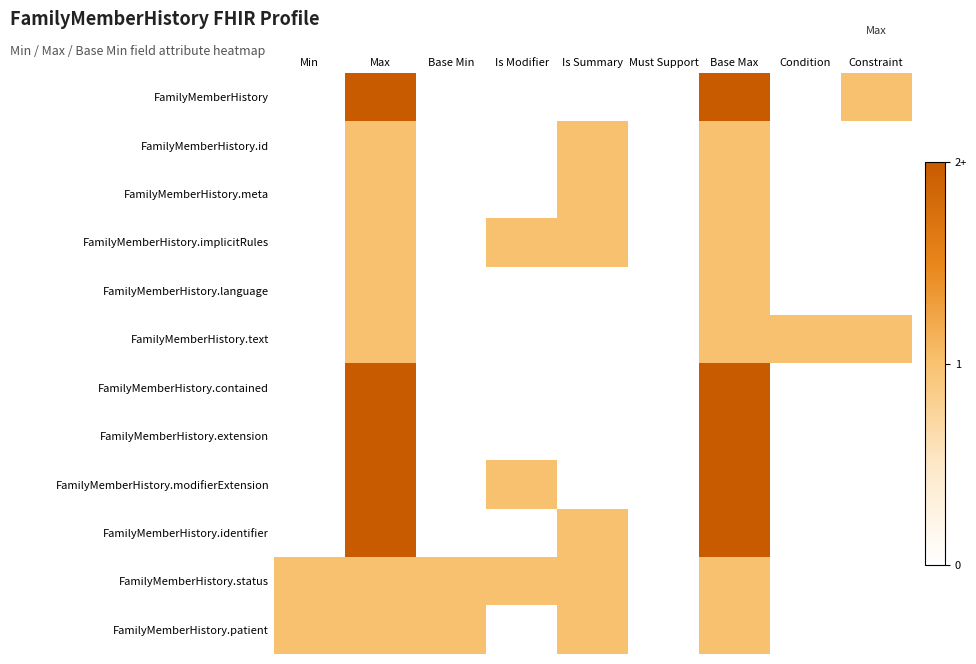

Reading right to left, list all the values displayed in this chart.

FamilyMemberHistory: Constraint=1	Condition=0	Base Max=2	Must Support=0	Is Summary=0	Is Modifier=0	Base Min=0	Max=2	Min=0
FamilyMemberHistory.id: Constraint=0	Condition=0	Base Max=1	Must Support=0	Is Summary=1	Is Modifier=0	Base Min=0	Max=1	Min=0
FamilyMemberHistory.meta: Constraint=0	Condition=0	Base Max=1	Must Support=0	Is Summary=1	Is Modifier=0	Base Min=0	Max=1	Min=0
FamilyMemberHistory.implicitRules: Constraint=0	Condition=0	Base Max=1	Must Support=0	Is Summary=1	Is Modifier=1	Base Min=0	Max=1	Min=0
FamilyMemberHistory.language: Constraint=0	Condition=0	Base Max=1	Must Support=0	Is Summary=0	Is Modifier=0	Base Min=0	Max=1	Min=0
FamilyMemberHistory.text: Constraint=1	Condition=1	Base Max=1	Must Support=0	Is Summary=0	Is Modifier=0	Base Min=0	Max=1	Min=0
FamilyMemberHistory.contained: Constraint=0	Condition=0	Base Max=2	Must Support=0	Is Summary=0	Is Modifier=0	Base Min=0	Max=2	Min=0
FamilyMemberHistory.extension: Constraint=0	Condition=0	Base Max=2	Must Support=0	Is Summary=0	Is Modifier=0	Base Min=0	Max=2	Min=0
FamilyMemberHistory.modifierExtension: Constraint=0	Condition=0	Base Max=2	Must Support=0	Is Summary=0	Is Modifier=1	Base Min=0	Max=2	Min=0
FamilyMemberHistory.identifier: Constraint=0	Condition=0	Base Max=2	Must Support=0	Is Summary=1	Is Modifier=0	Base Min=0	Max=2	Min=0
FamilyMemberHistory.status: Constraint=0	Condition=0	Base Max=1	Must Support=0	Is Summary=1	Is Modifier=1	Base Min=1	Max=1	Min=1
FamilyMemberHistory.patient: Constraint=0	Condition=0	Base Max=1	Must Support=0	Is Summary=1	Is Modifier=0	Base Min=1	Max=1	Min=1